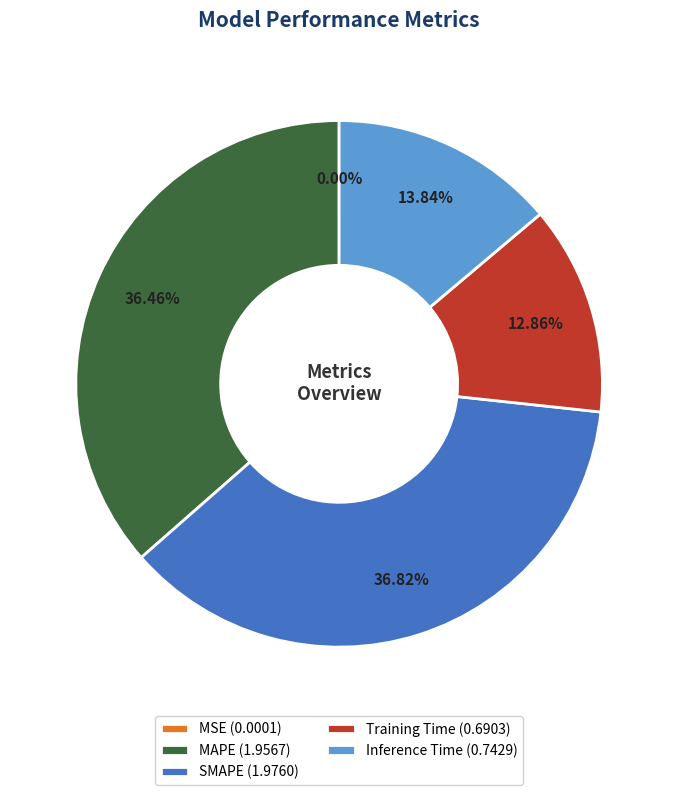

Does Training Time (0.6903) represent more than half of the total?

No